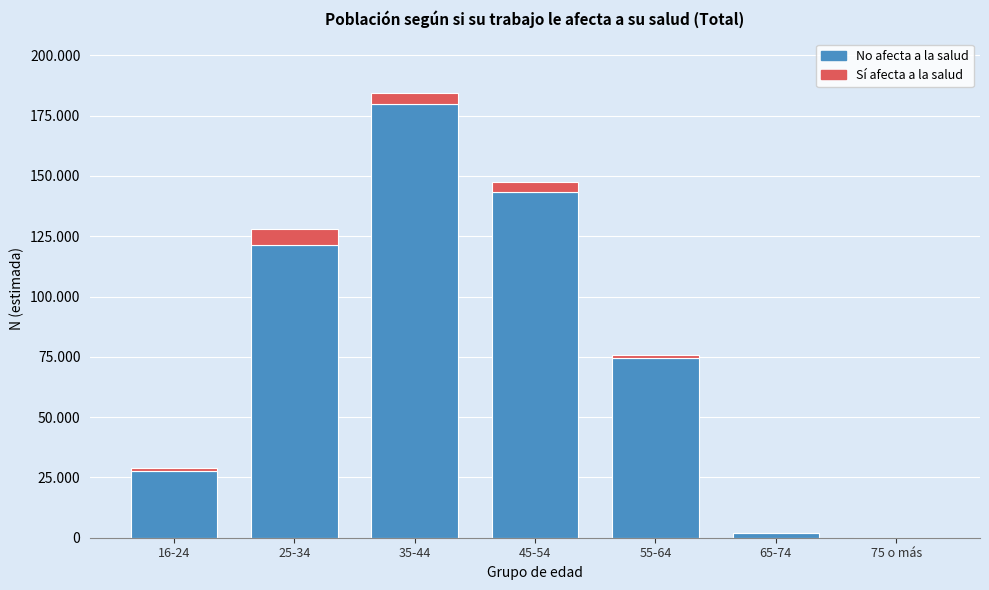

Are the bars horizontal?

No